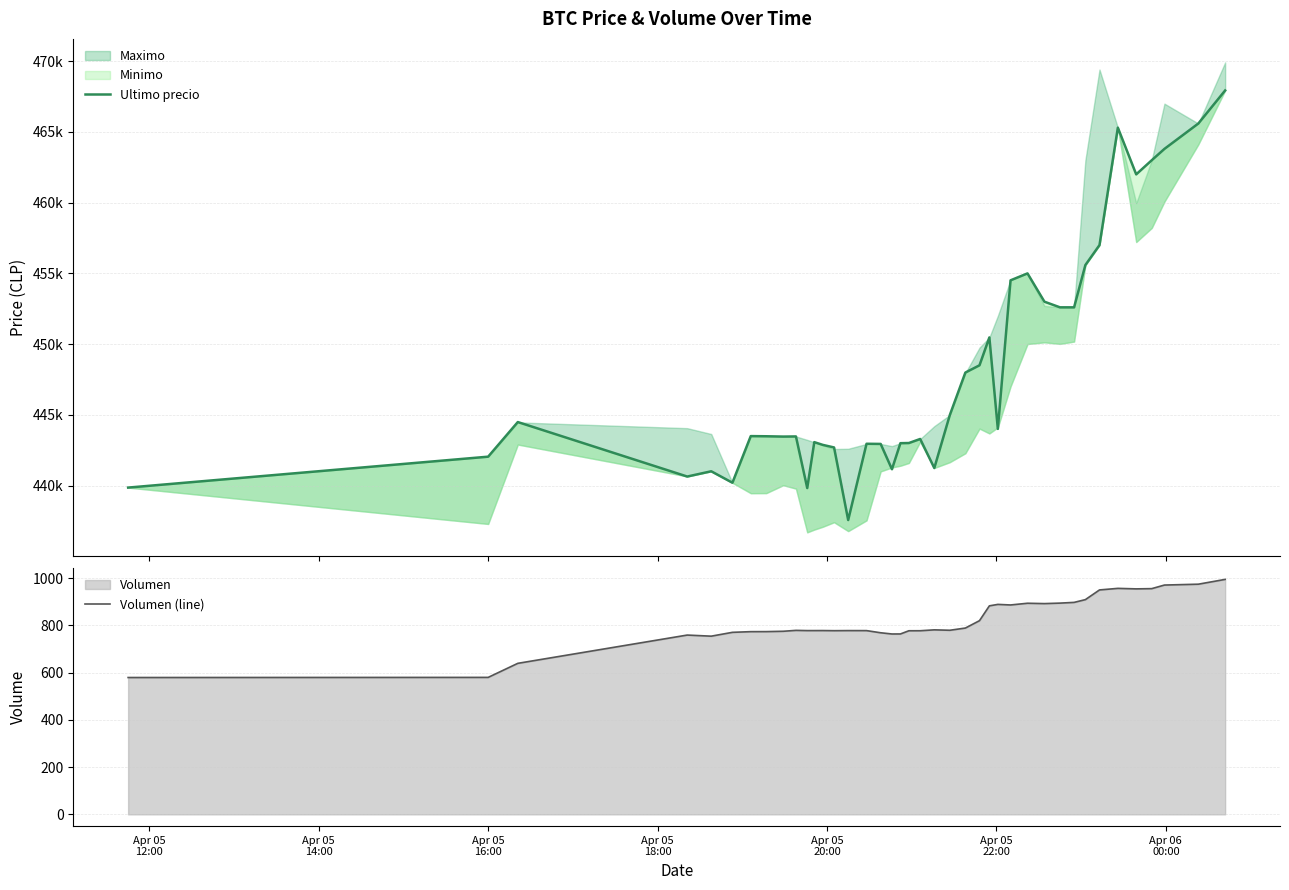

What is the lowest value of the Volumen (line) series?

579.7